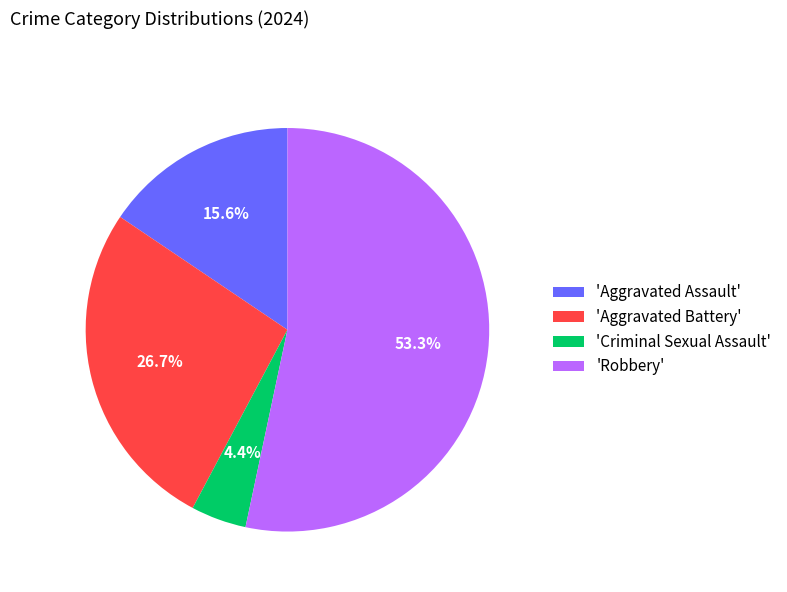

Rank the categories by value from highest to lowest.

'Robbery', 'Aggravated Battery', 'Aggravated Assault', 'Criminal Sexual Assault'